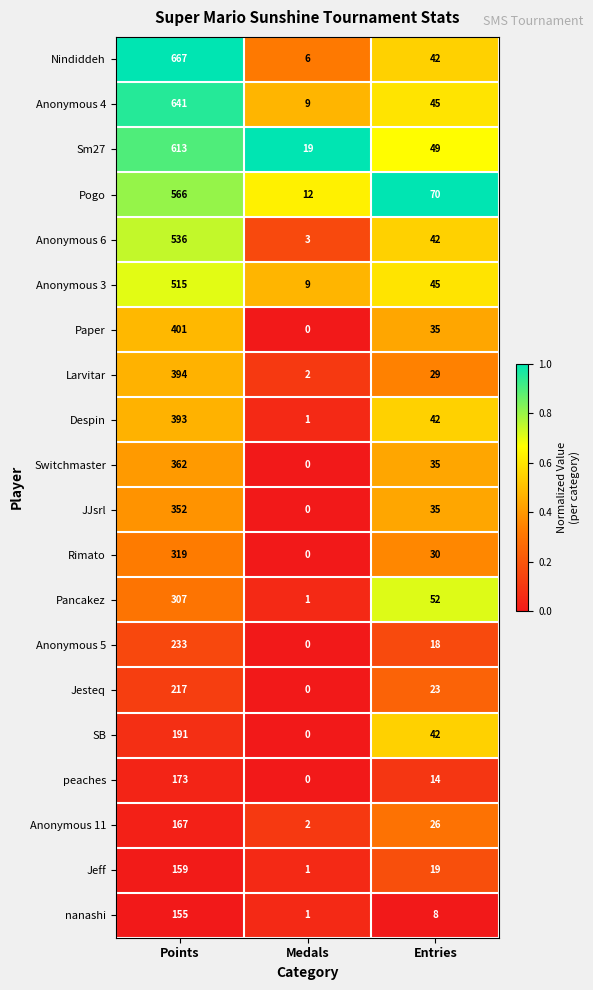

What is the maximum value shown in the chart?

667